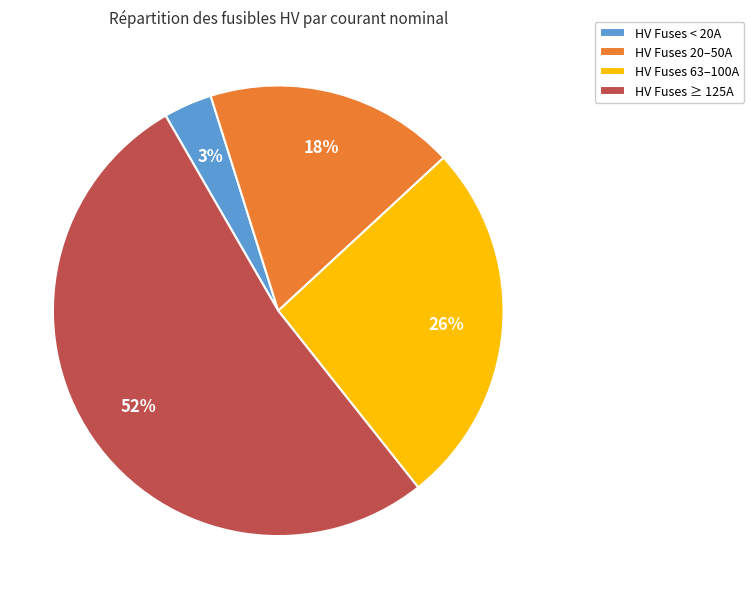

True or false: HV Fuses 20–50A accounts for 4% of the total.

False